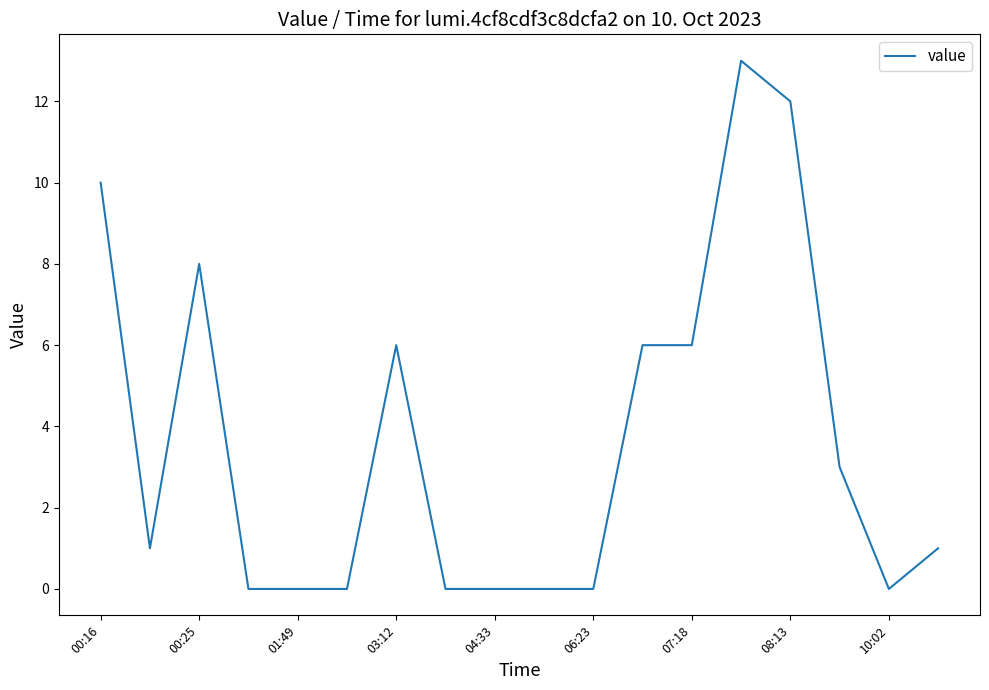

What is the average value?

4